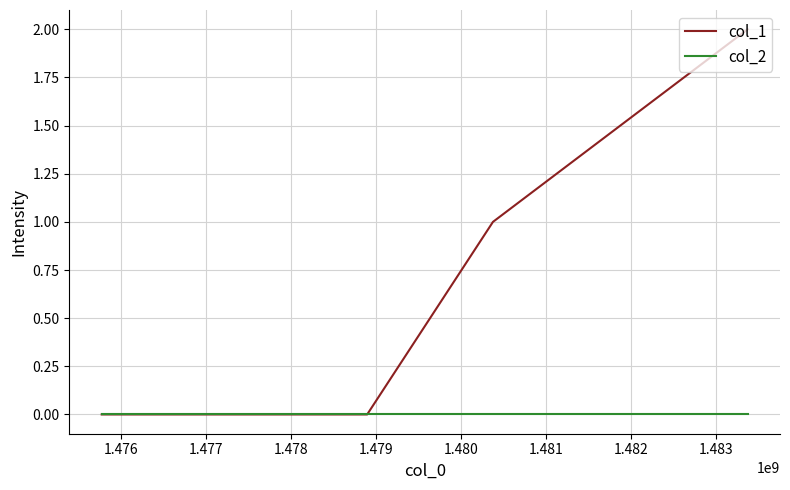

Rank the series by their average value, from lowest to highest.

col_2, col_1